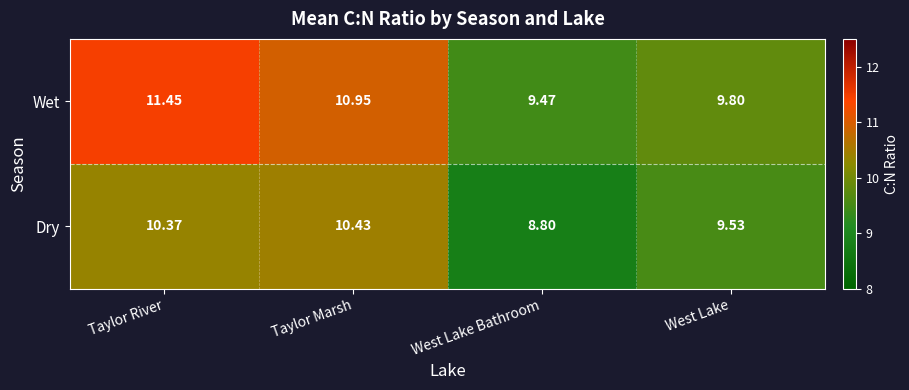

Count the number of data series in this chart.

2